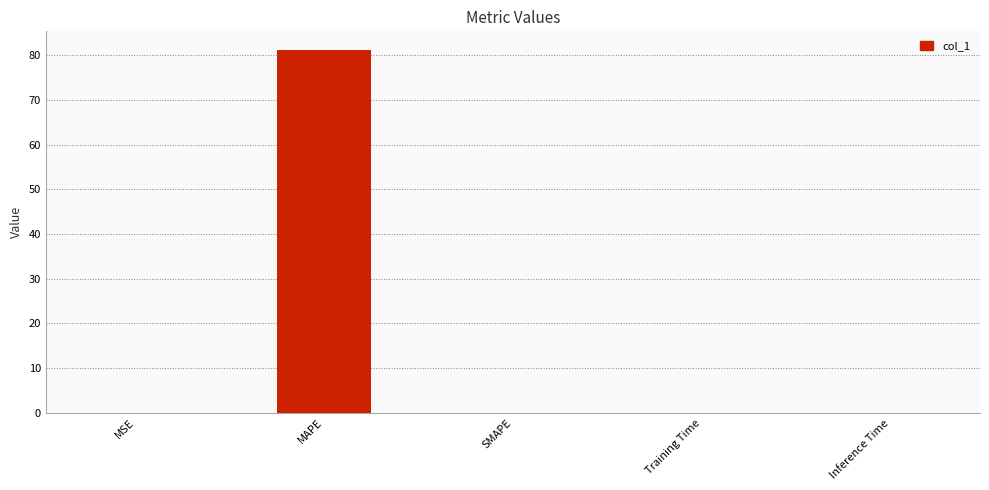

What is the maximum value shown in the chart?

81.3